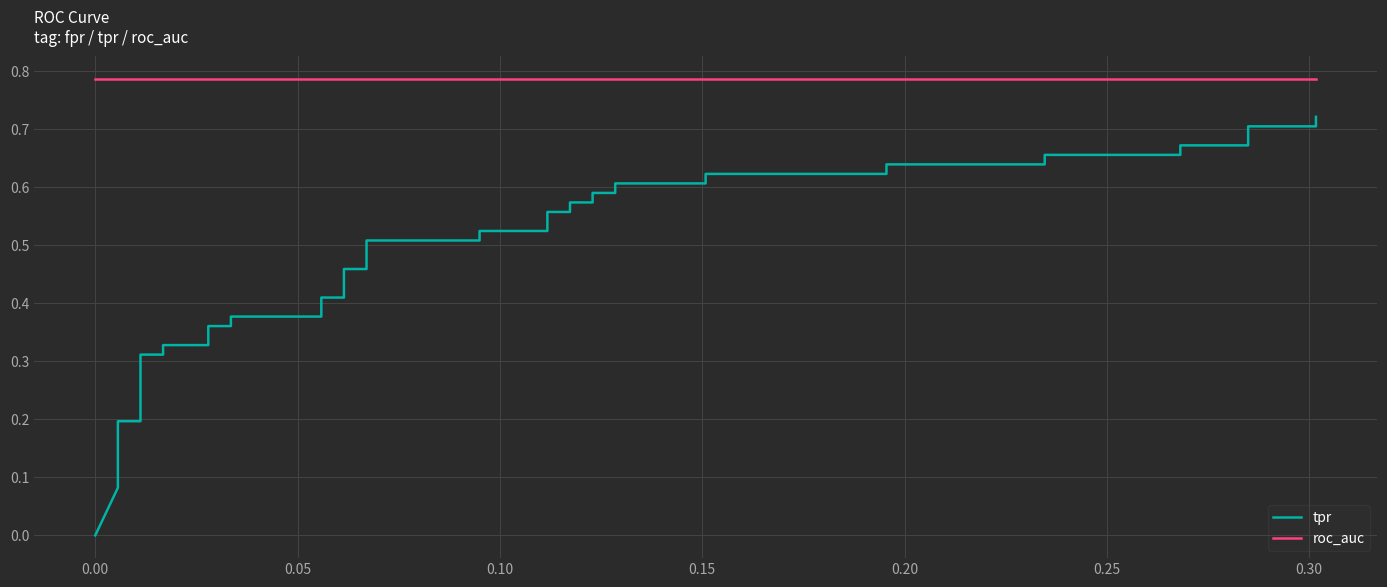

How many values in the tpr series exceed 0?

39